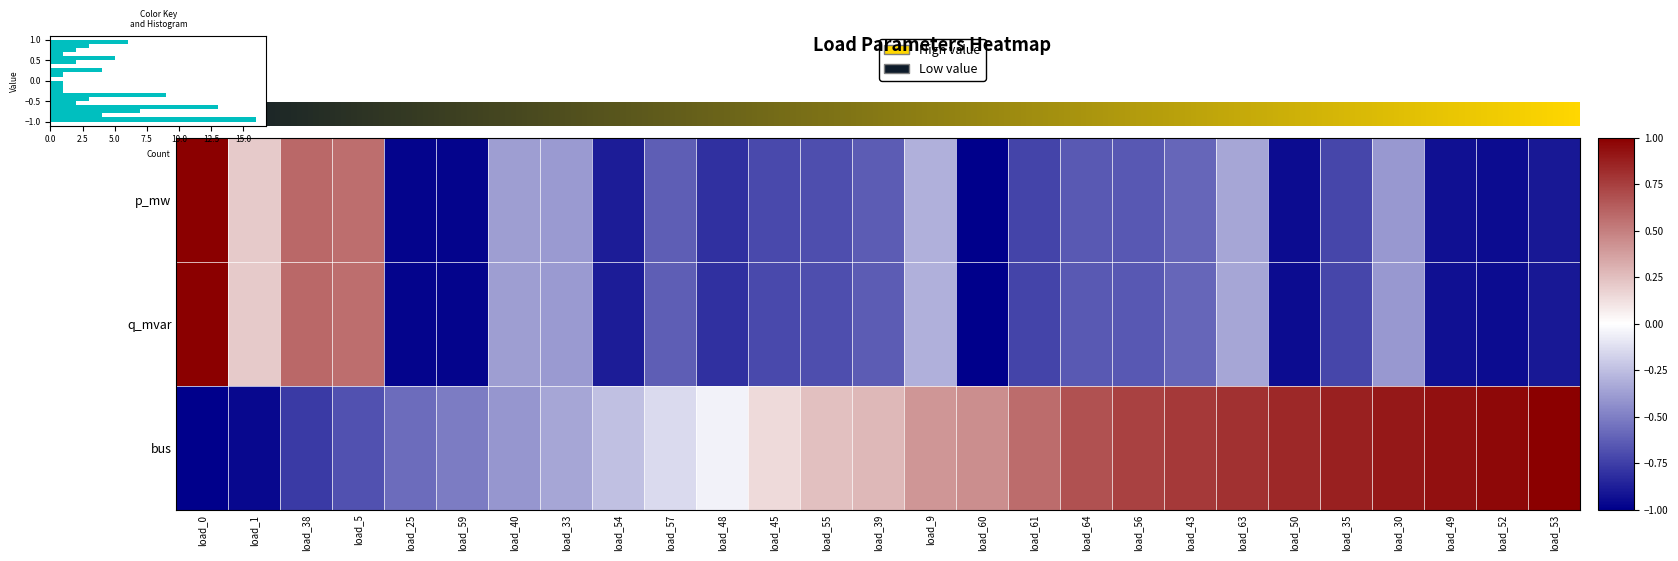

Which series has the largest total across all categories?

bus